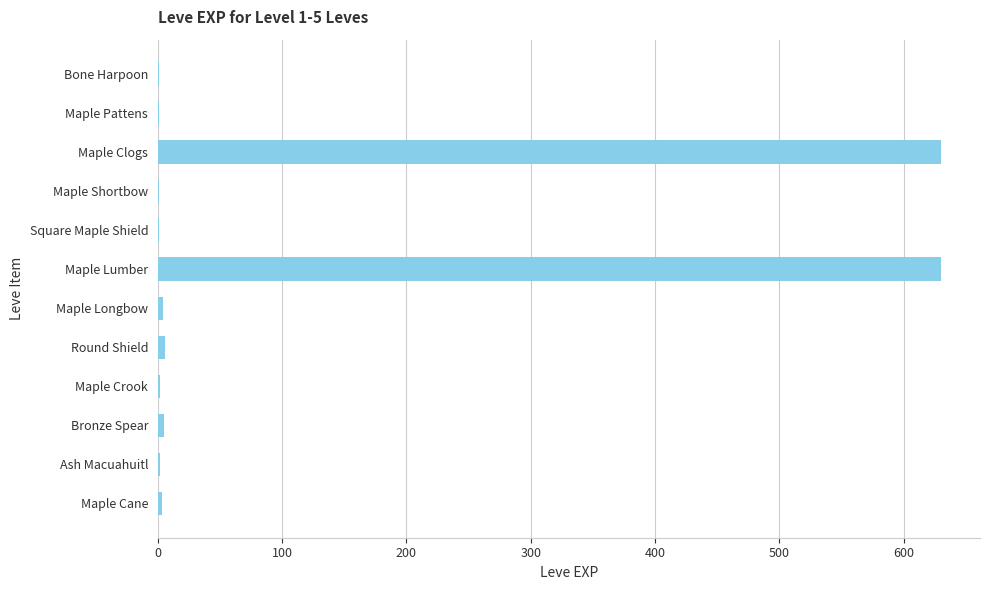

What is the greatest value displayed?

630